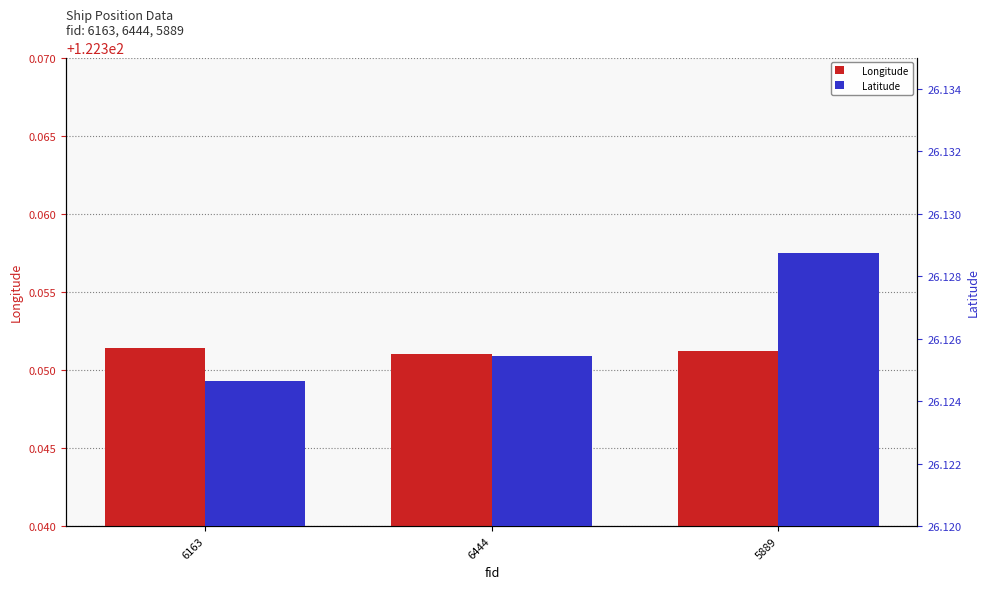

Reading left to right, extract all data points from this chart.

Longitude: 6163=122.4	6444=122.4	5889=122.4
Latitude: 6163=26.1	6444=26.1	5889=26.1